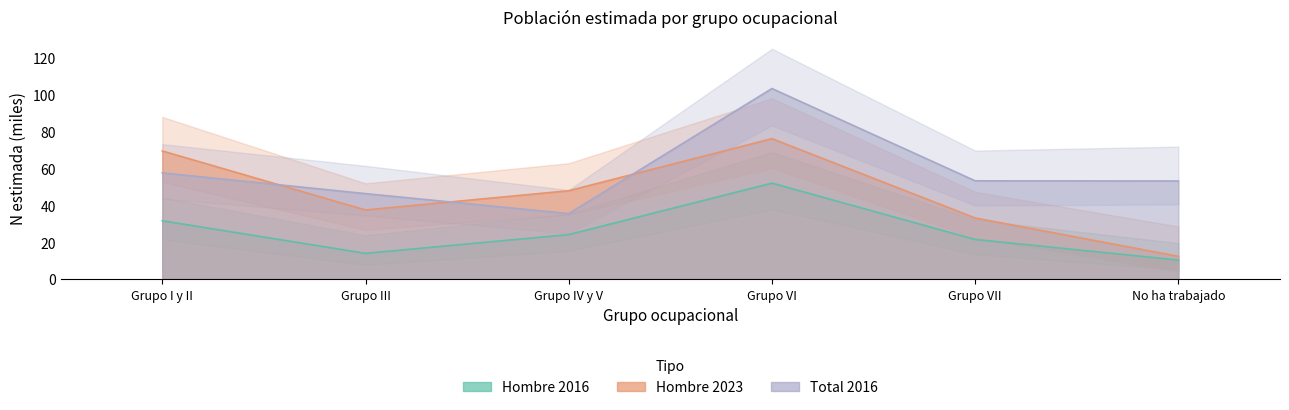

The Total 2016 series shows 19.2 at Grupo IV y V. True or false?

False